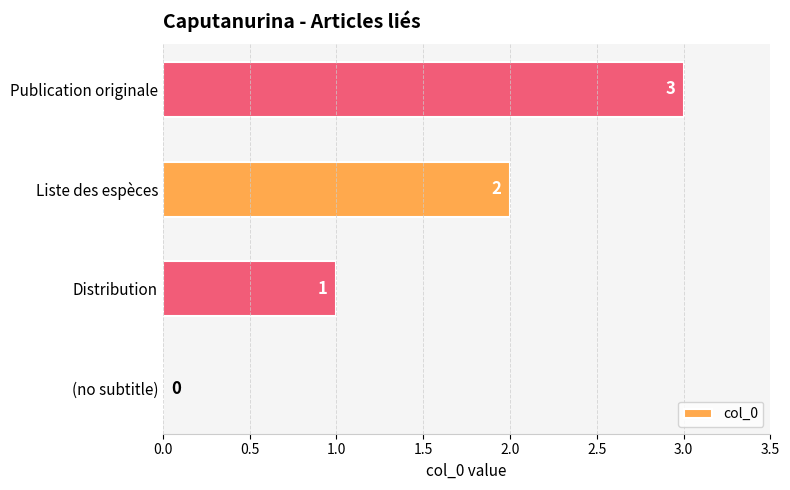

What is the sum of the values at Publication originale and Liste des espèces?

5